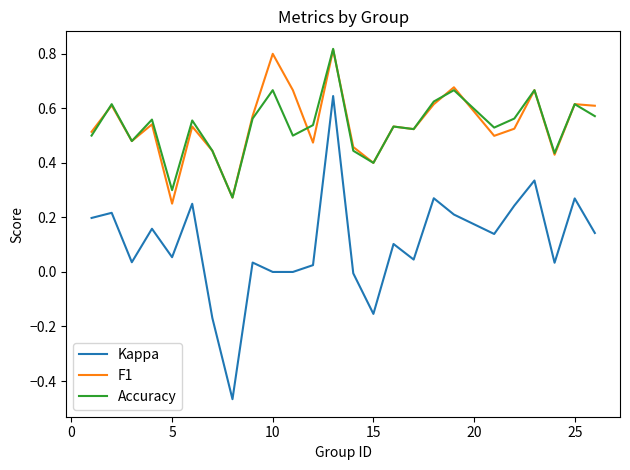

True or false: Kappa and Accuracy cross at least once.

False